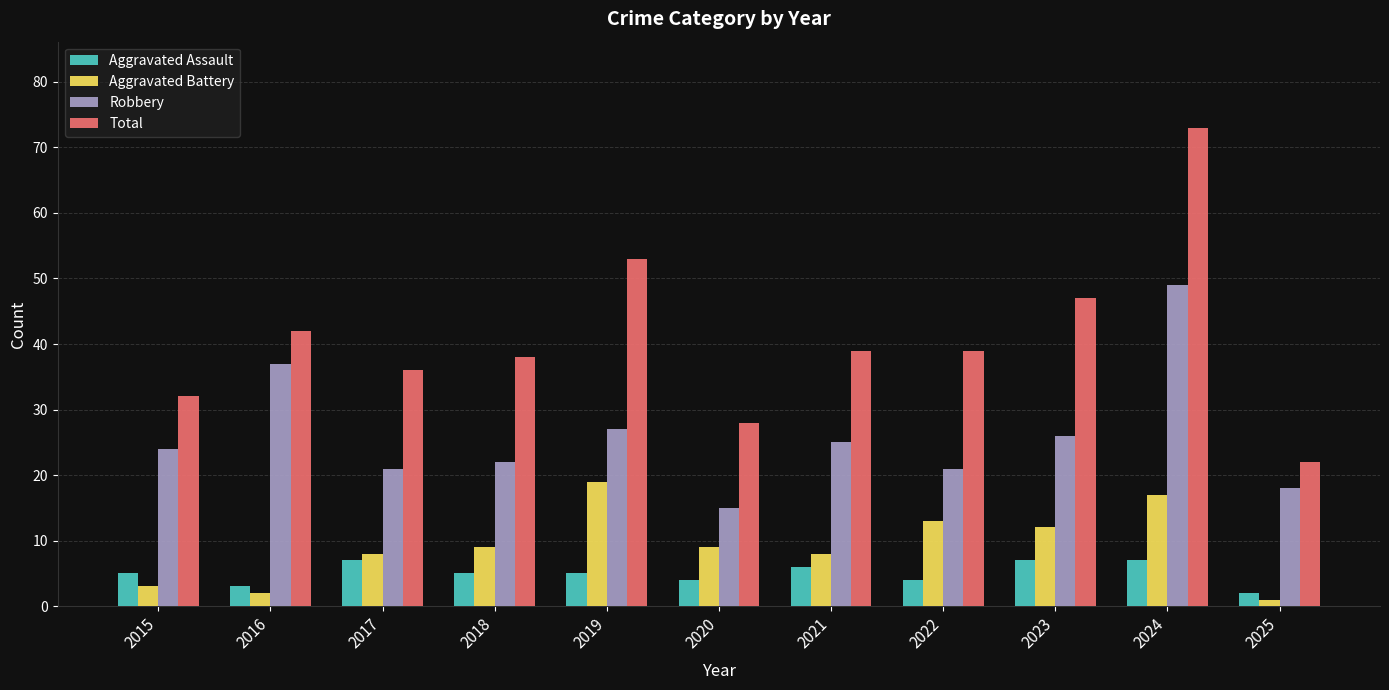

Reading left to right, what are all the values shown in this chart?

Aggravated Assault: 5	3	7	5	5	4	6	4	7	7	2
Aggravated Battery: 3	2	8	9	19	9	8	13	12	17	1
Robbery: 24	37	21	22	27	15	25	21	26	49	18
Total: 32	42	36	38	53	28	39	39	47	73	22